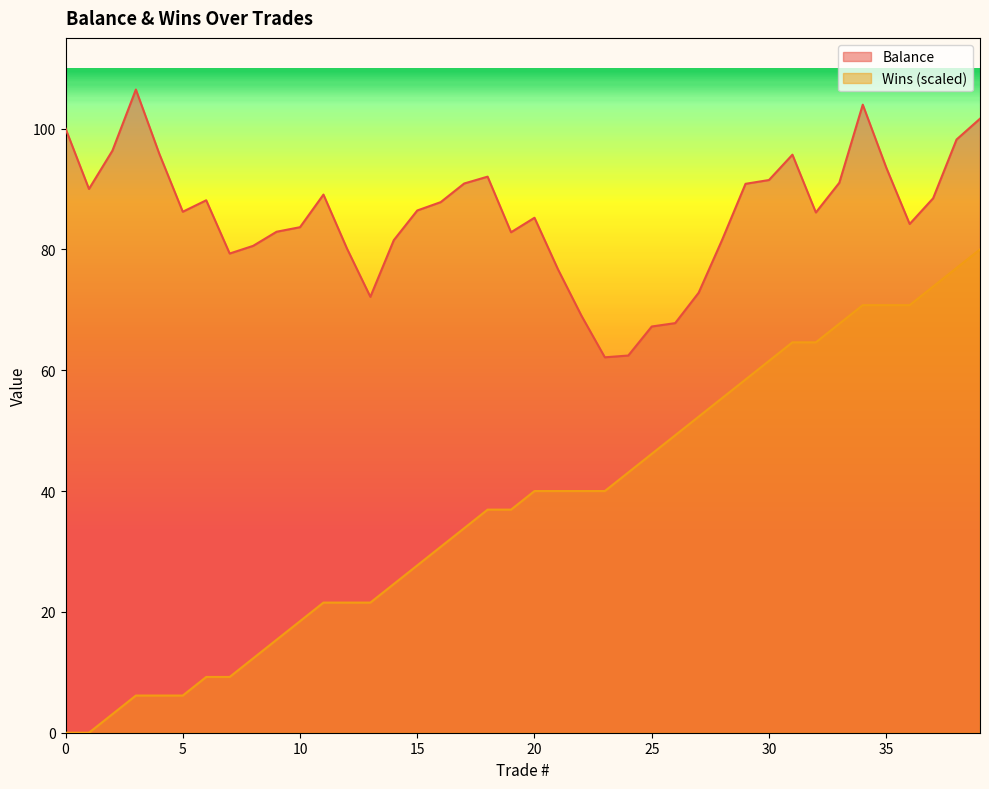

Reading left to right, extract all data points from this chart.

Balance: 100.0	90.0	96.3	106.5	95.8	86.2	88.1	79.3	80.6	82.9	83.7	89.1	80.2	72.1	81.5	86.4	87.8	90.9	92.0	82.8	85.2	76.7	69.0	62.1	62.4	67.2	67.8	72.8	81.6	90.8	91.5	95.7	86.1	91.0	103.9	93.6	84.2	88.5	98.2	101.6
Wins: 0.0	0.0	3.1	6.2	6.2	6.2	9.2	9.2	12.3	15.4	18.5	21.5	21.5	21.5	24.6	27.7	30.8	33.8	36.9	36.9	40.0	40.0	40.0	40.0	43.1	46.2	49.2	52.3	55.4	58.5	61.5	64.6	64.6	67.7	70.8	70.8	70.8	73.8	76.9	80.0